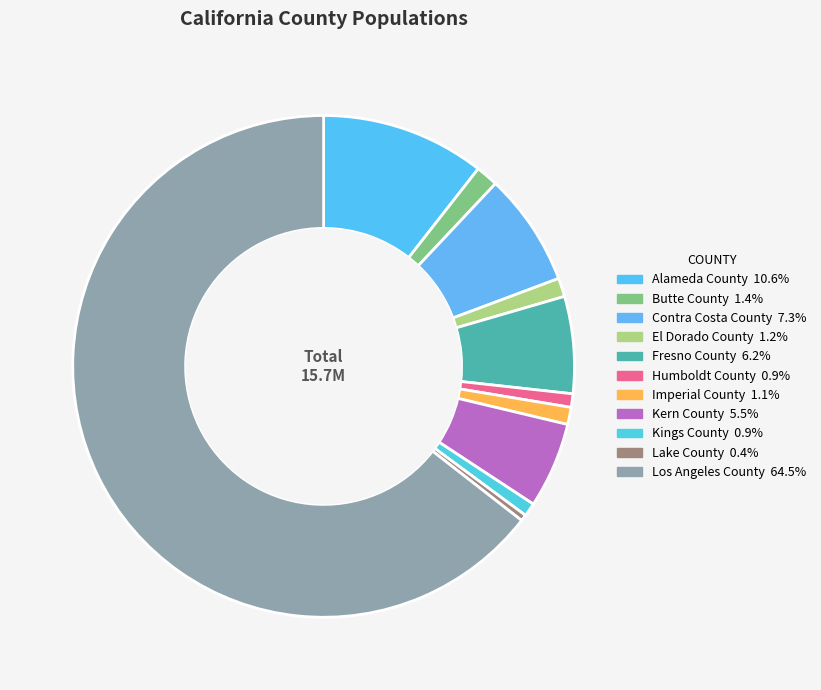

How many segments does this pie chart have?

11